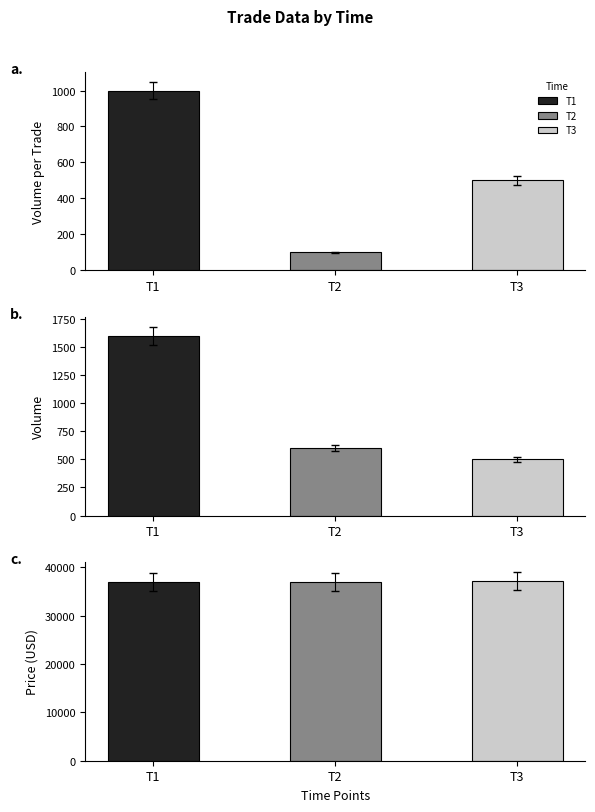

Which series has the largest total across all categories?

Price